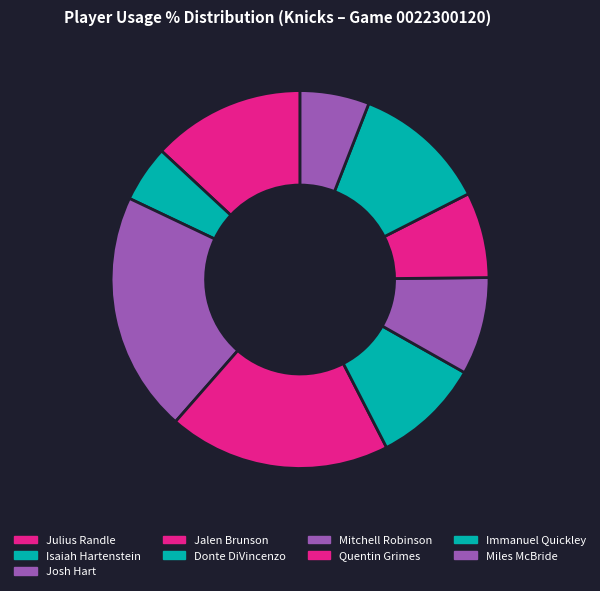

How many slices are in this pie chart?

9